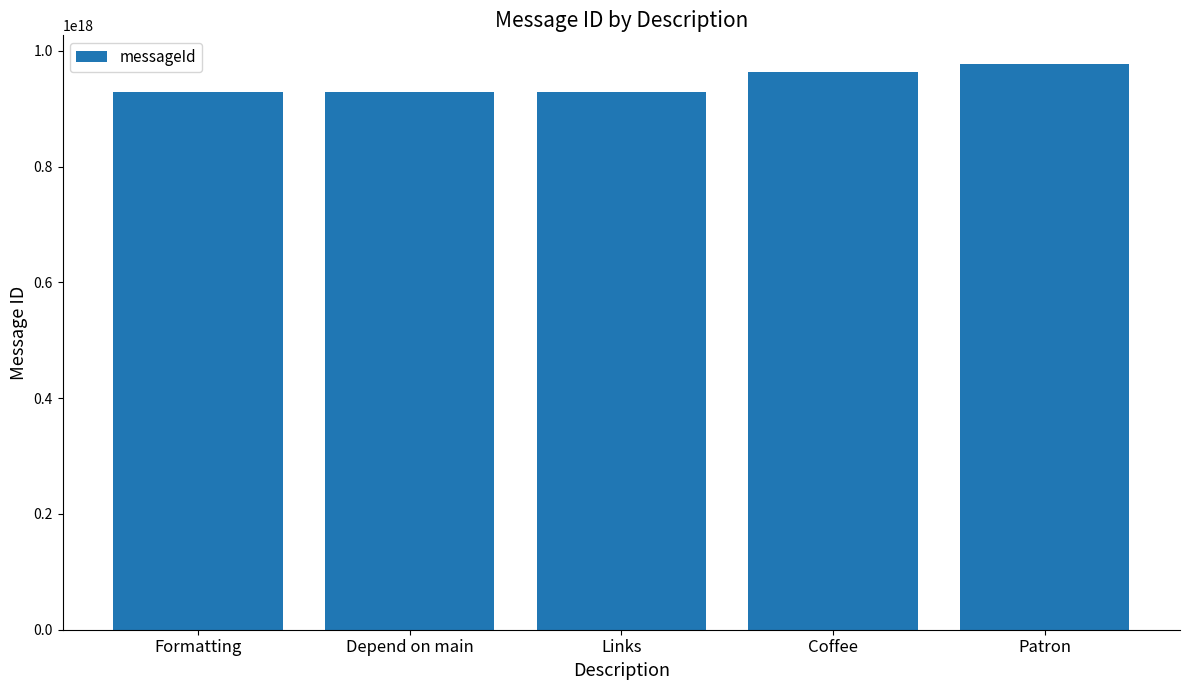

What position from the left is Links?

3